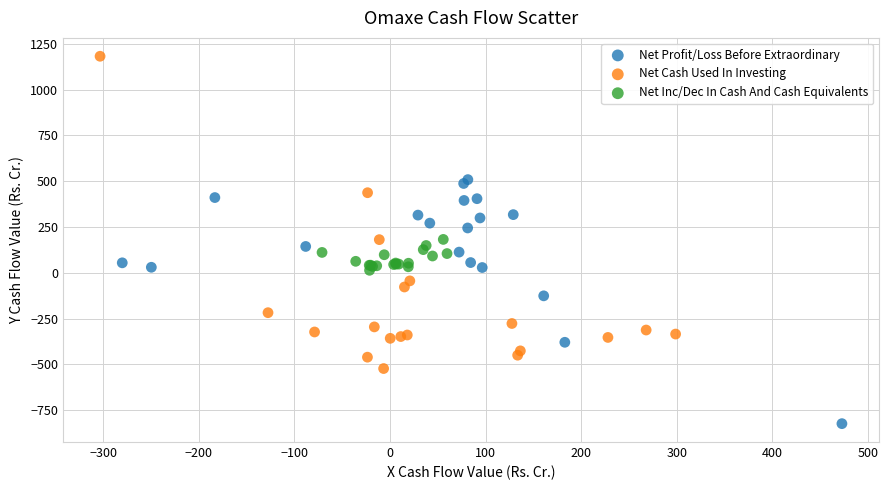

Which series reaches the minimum Y coordinate?

Net Profit/Loss Before Extraordinary